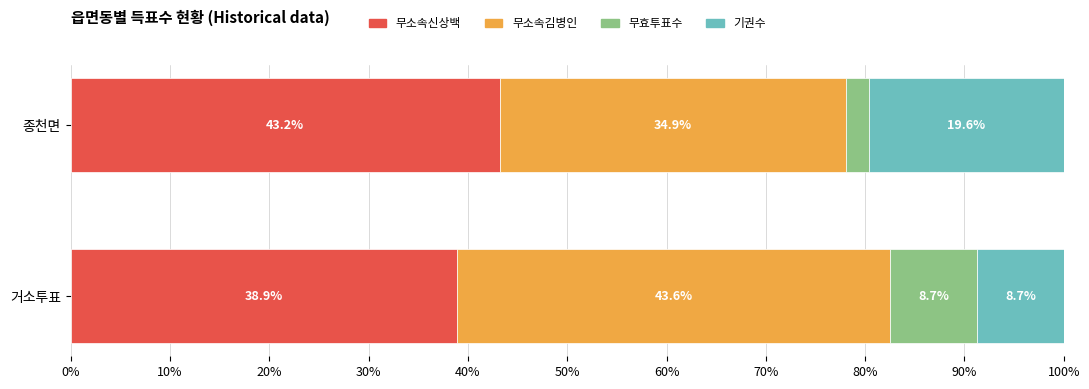

What is the approximate value of 무소속신상백 at 거소투표?

38.9